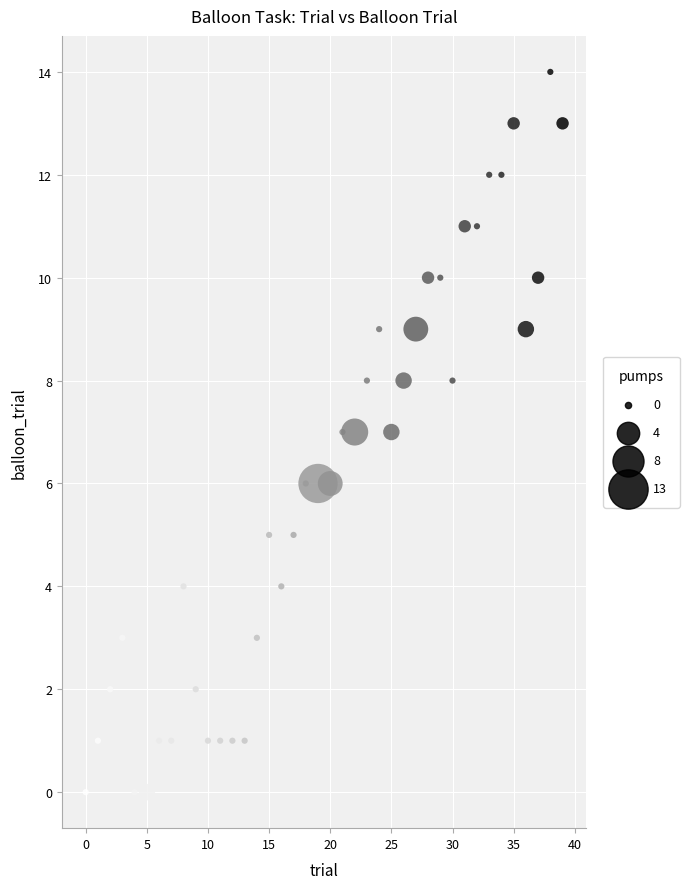

What is the range of Y values (max minus min)?

14